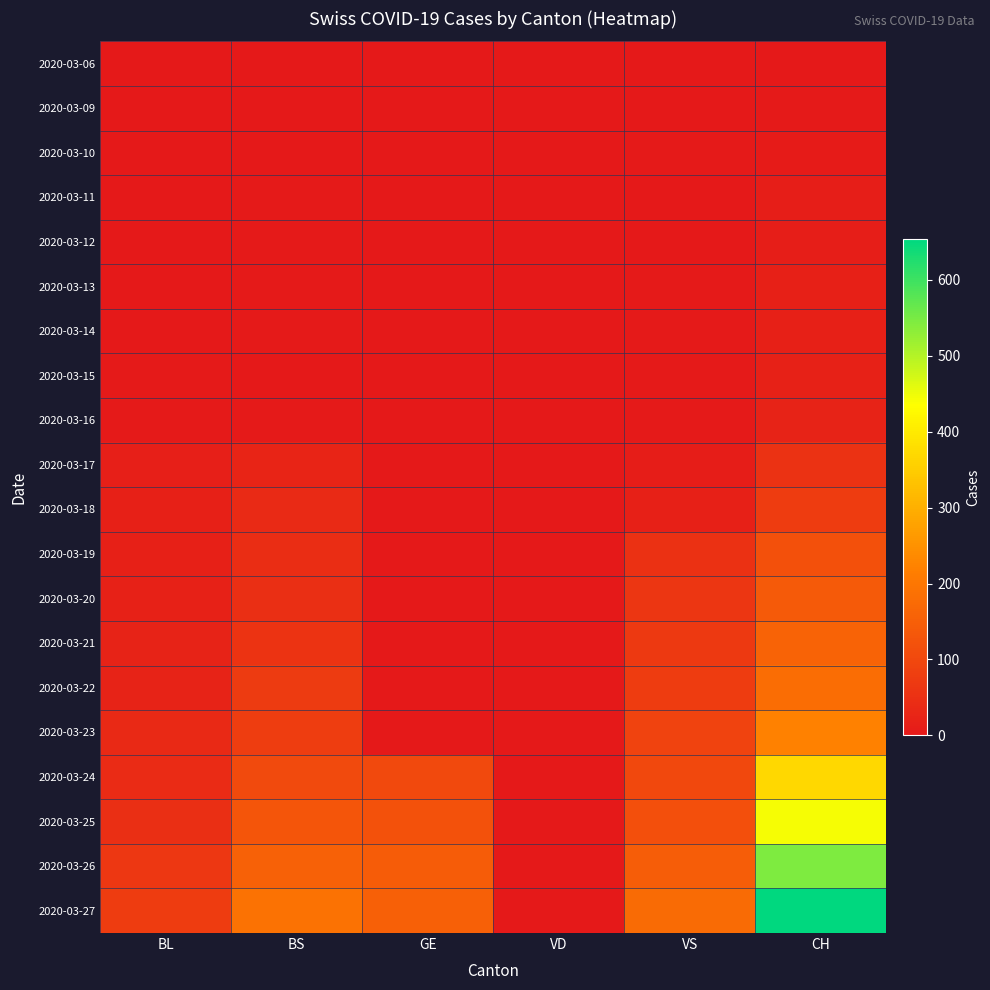

At how many categories does at least one series exceed 330?

1